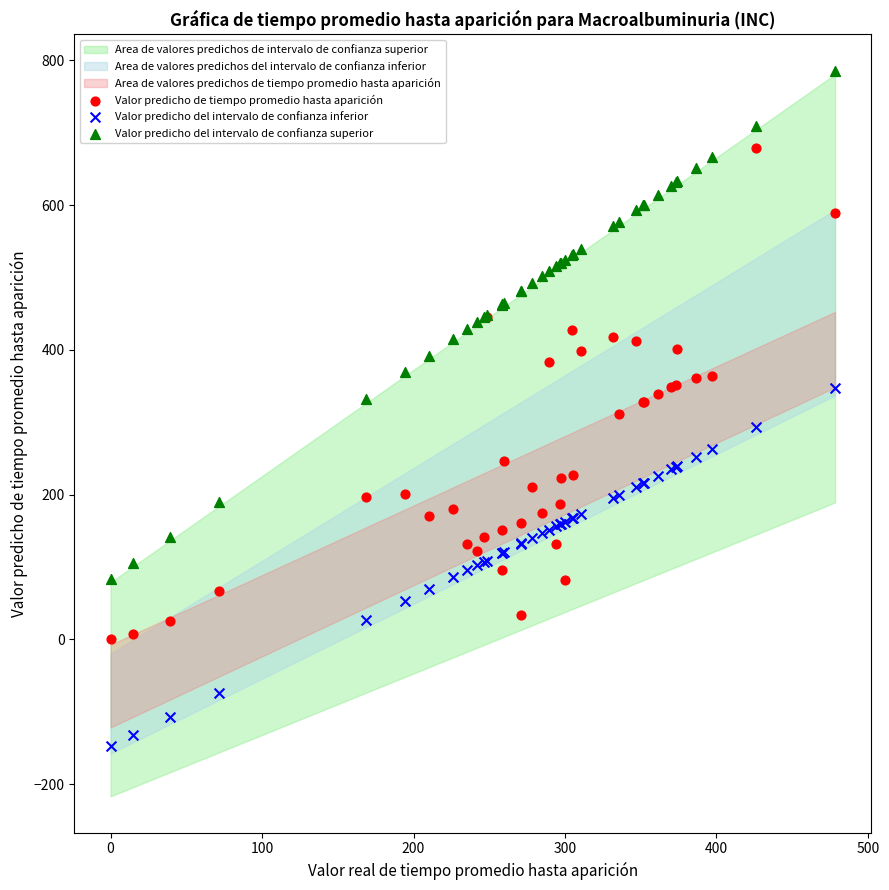

What is the X range (max minus min) for the scatter plot?

478.3